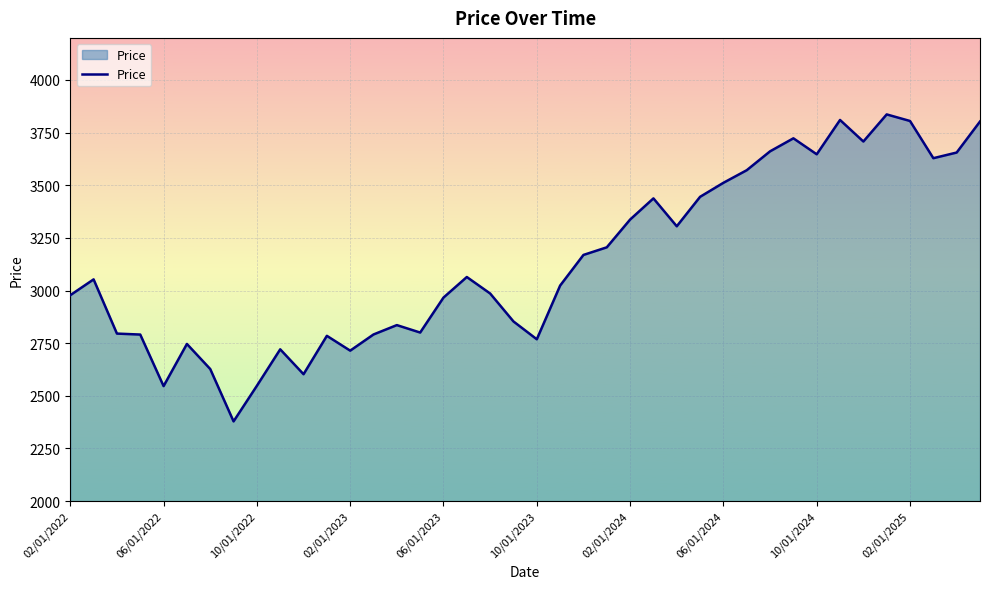

Count the number of values greater than 3053.

20